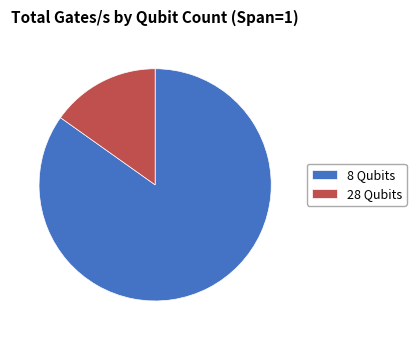

Do 8 Qubits and 28 Qubits together represent more than half of the pie?

Yes